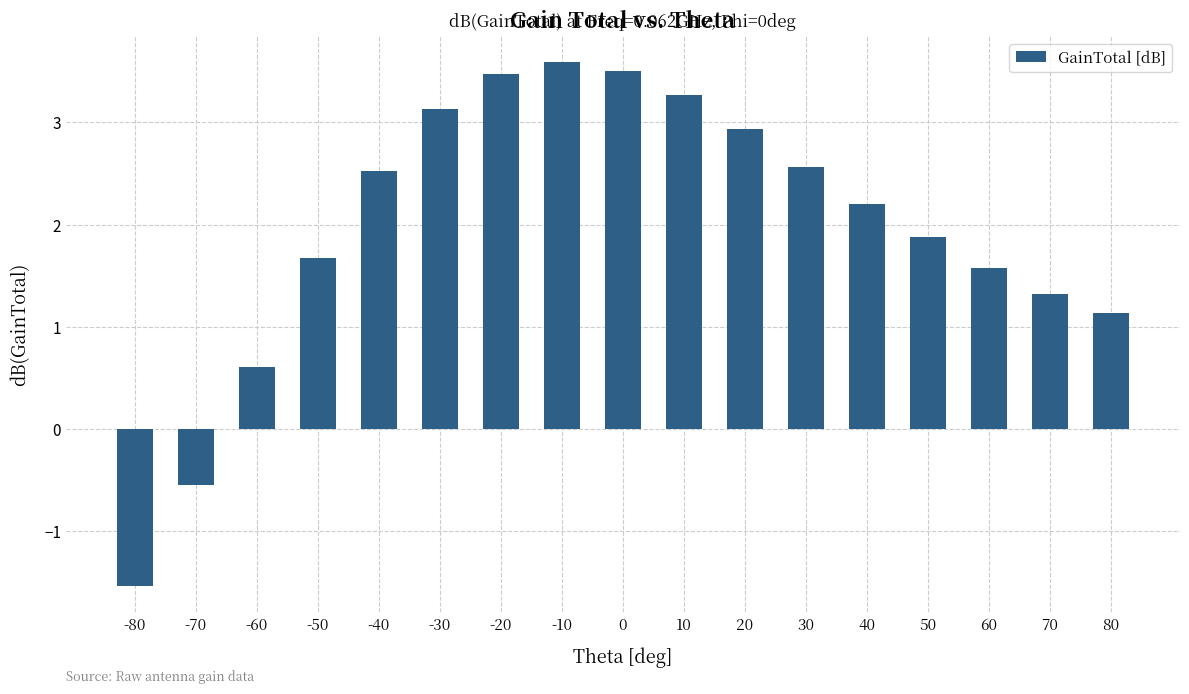

Where is the data nearest to the value 1?

80